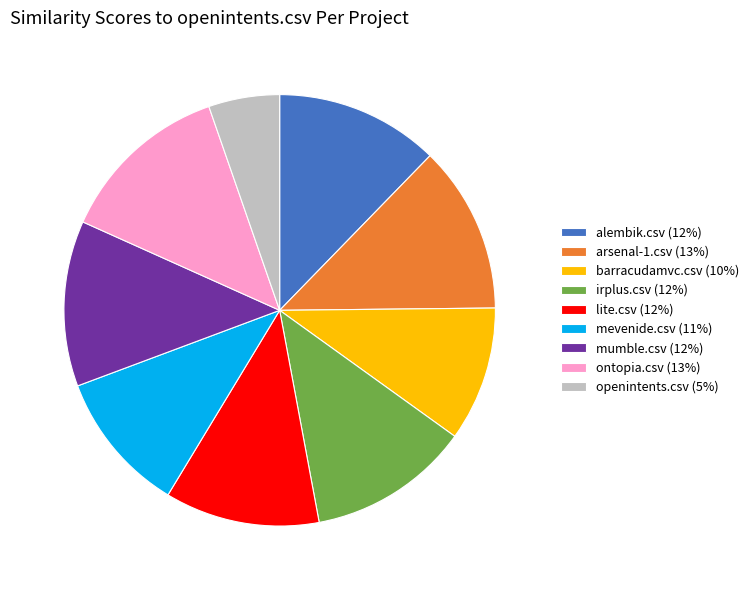

Between mumble.csv (12%) and barracudamvc.csv (10%), which is larger?

mumble.csv (12%)